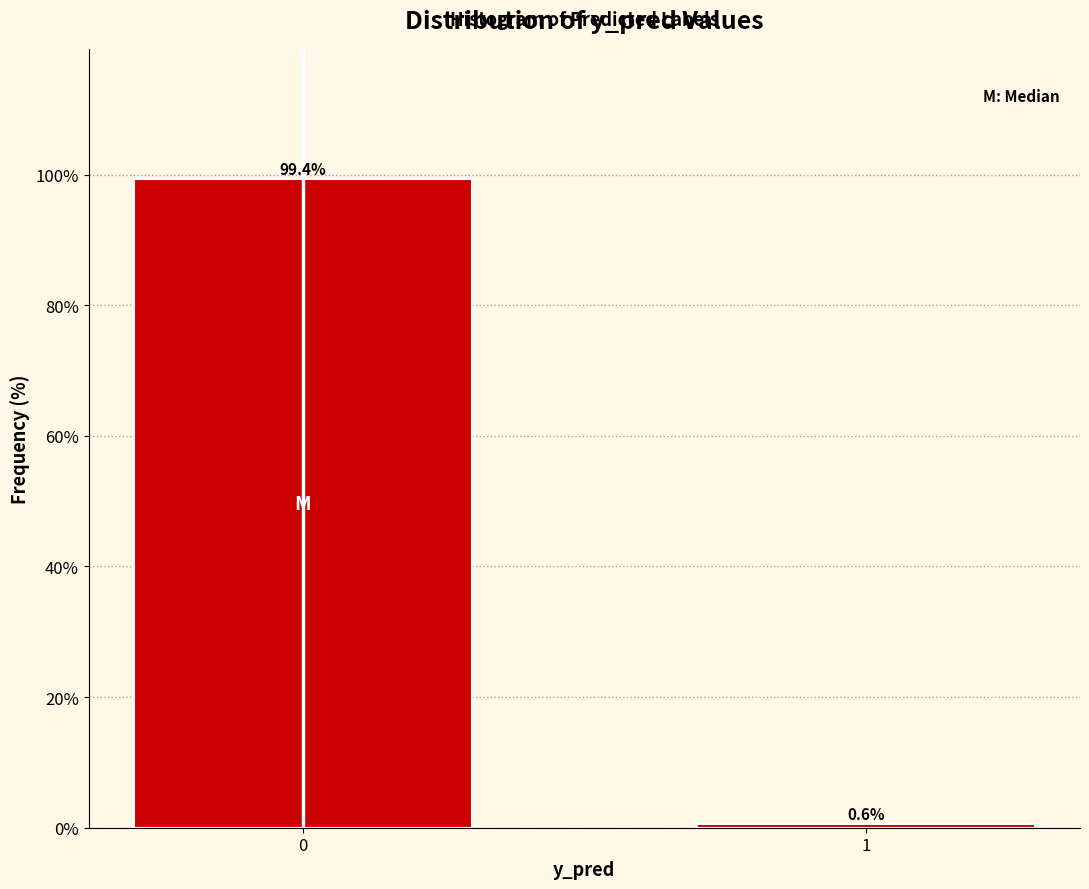

Reading right to left, list all the values displayed in this chart.

1=0.6	0=99.4